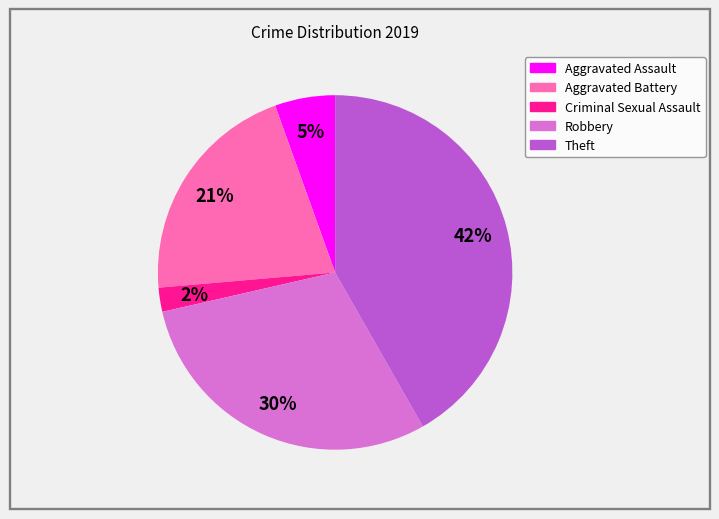

Is it true that Robbery is 16% of the pie?

False